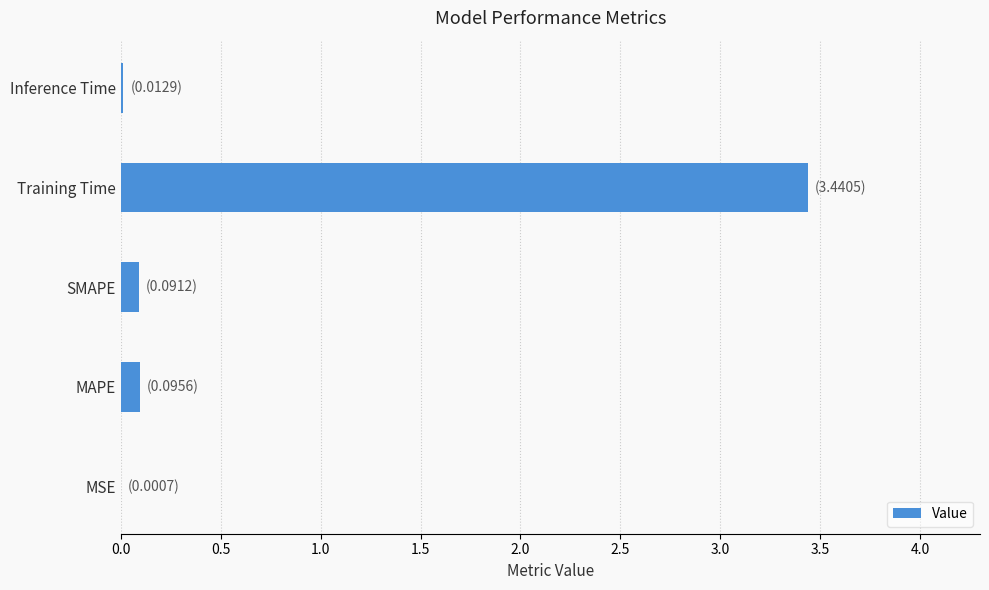

Which label corresponds to the largest value in the chart?

Training Time